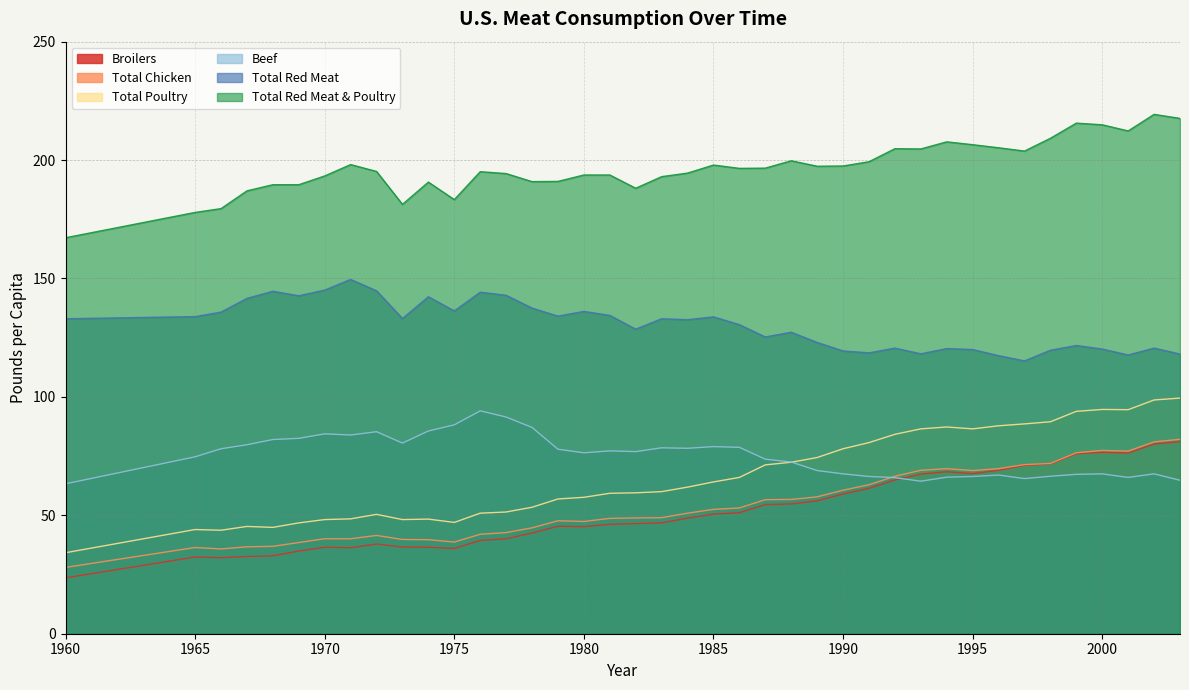

What is the average value of the Total Red Meat & Poultry series?

196.8